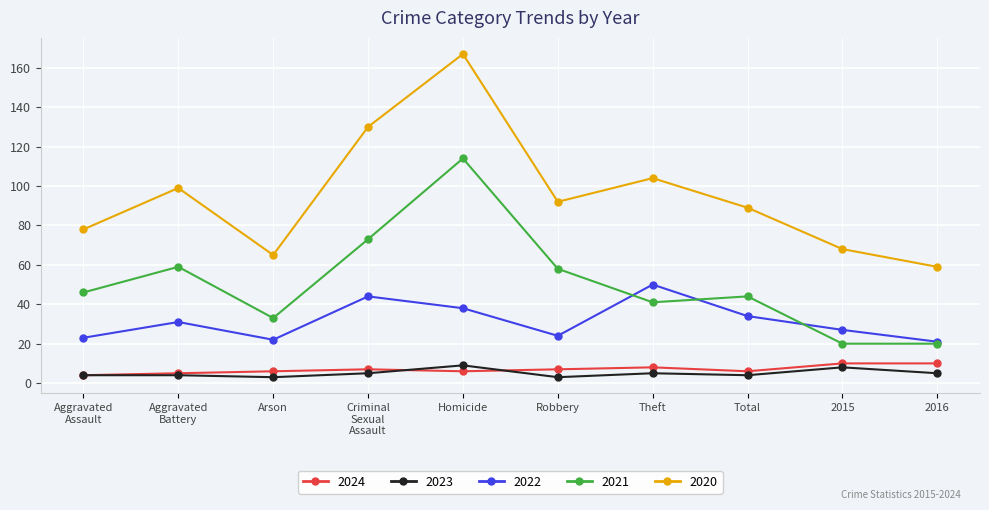

What is the spread (max minus min) of values at Arson?

62